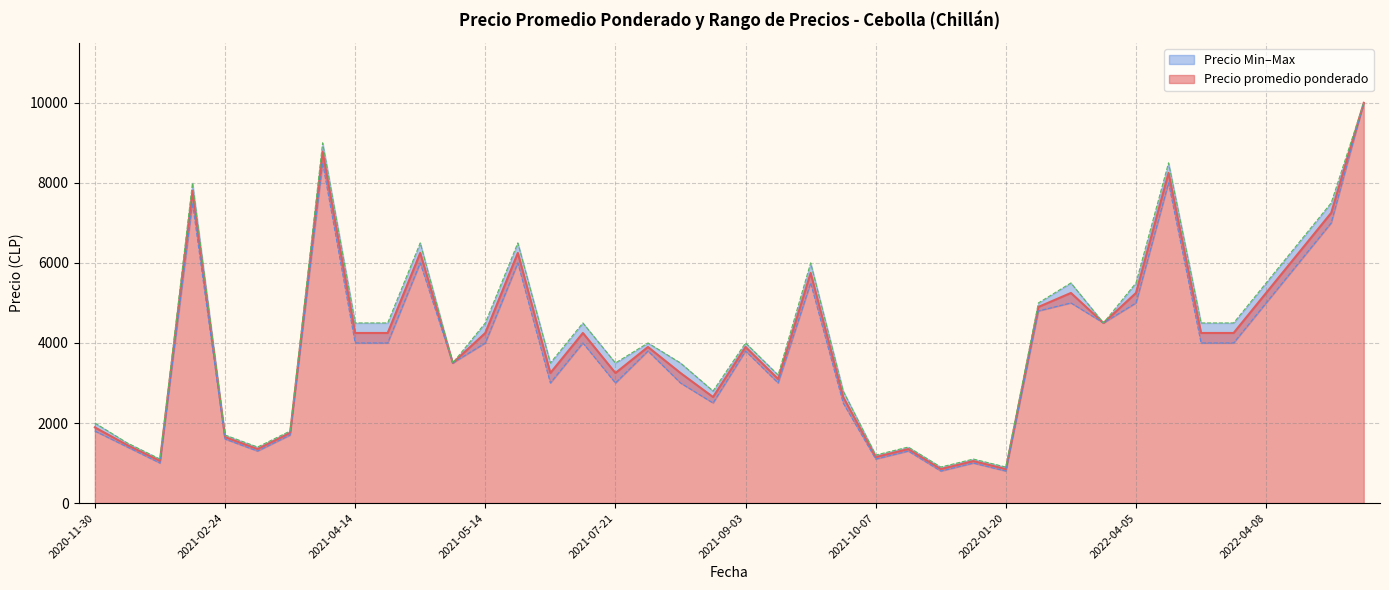

What is the maximum value for Precio promedio ponderado?

10000